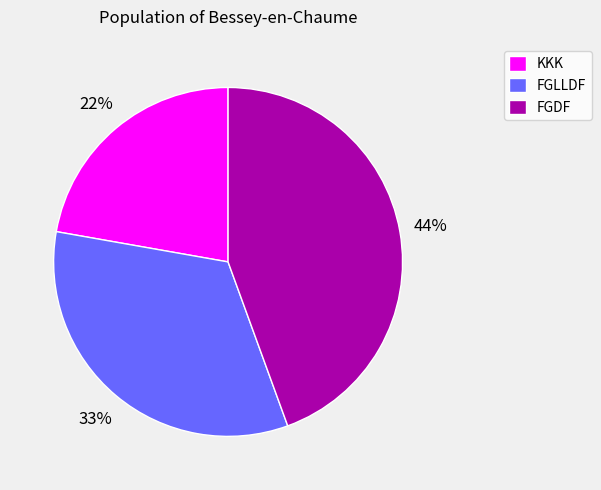

Rank the categories by value from lowest to highest.

KKK, FGLLDF, FGDF